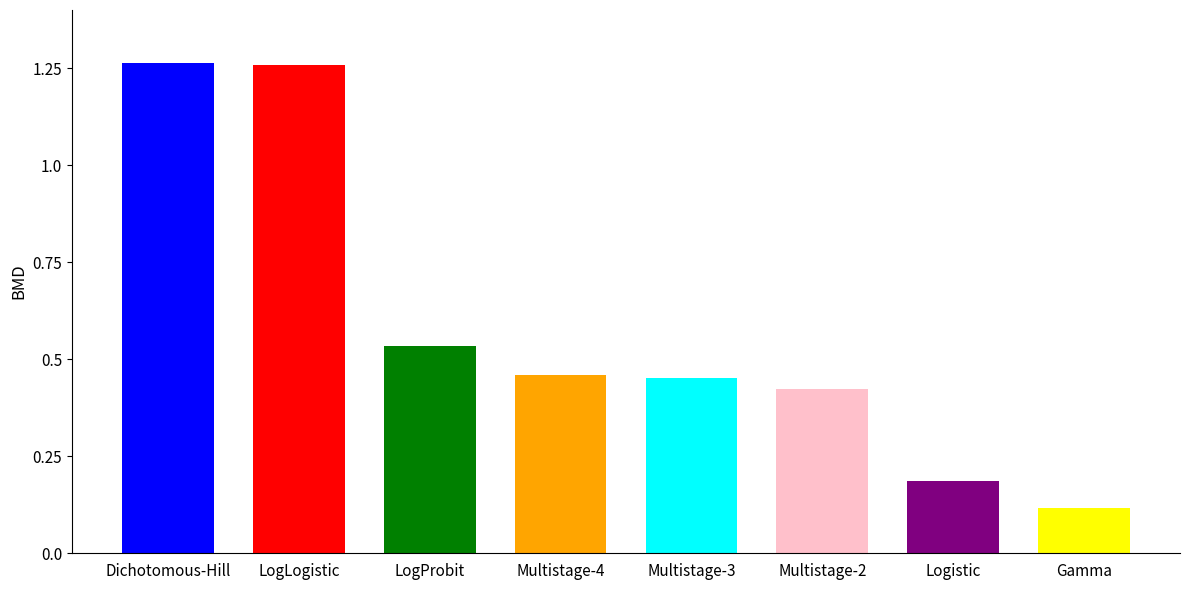

What position from the left is Multistage-3?

5